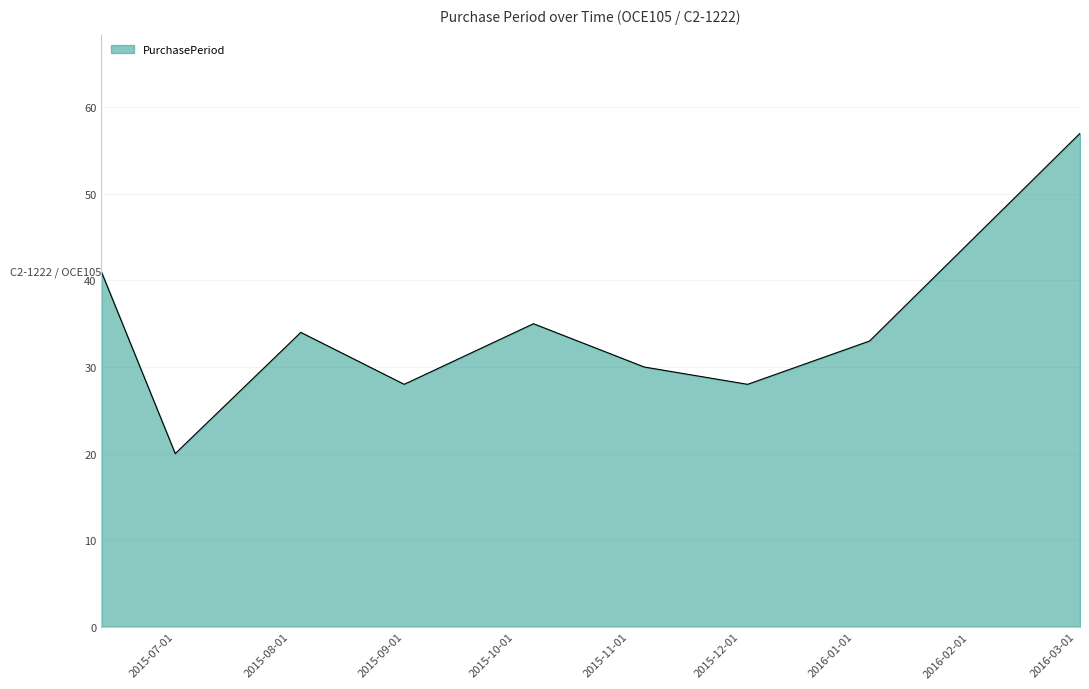

What is the difference between the maximum and minimum values?

37